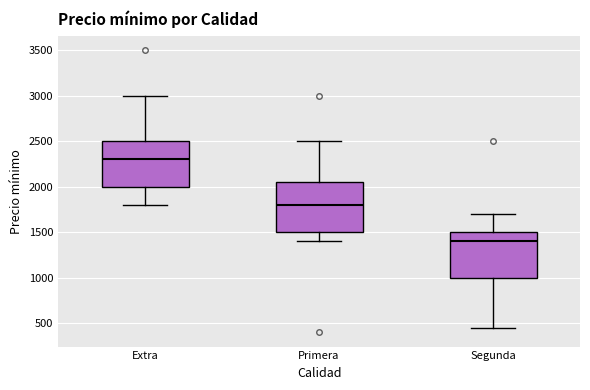

Which box has the highest median line?

Extra